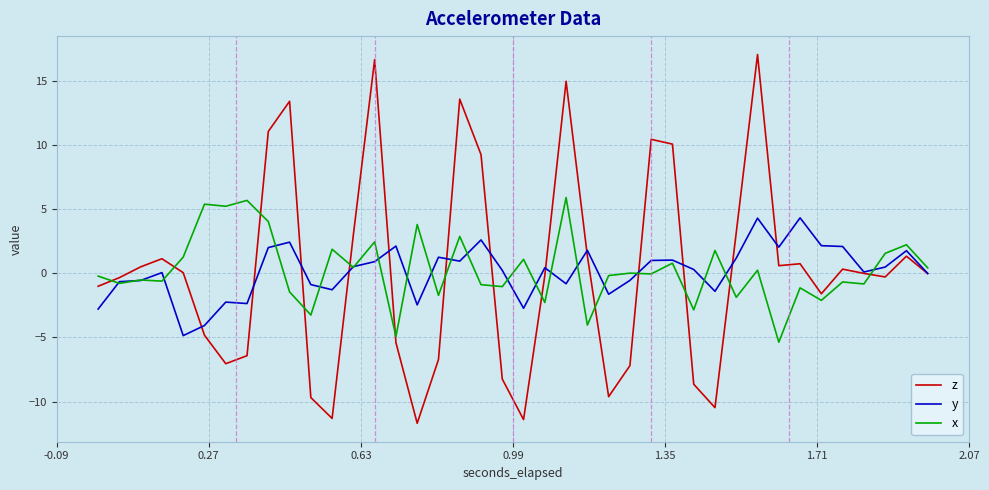

What is the greatest value displayed?

17.1